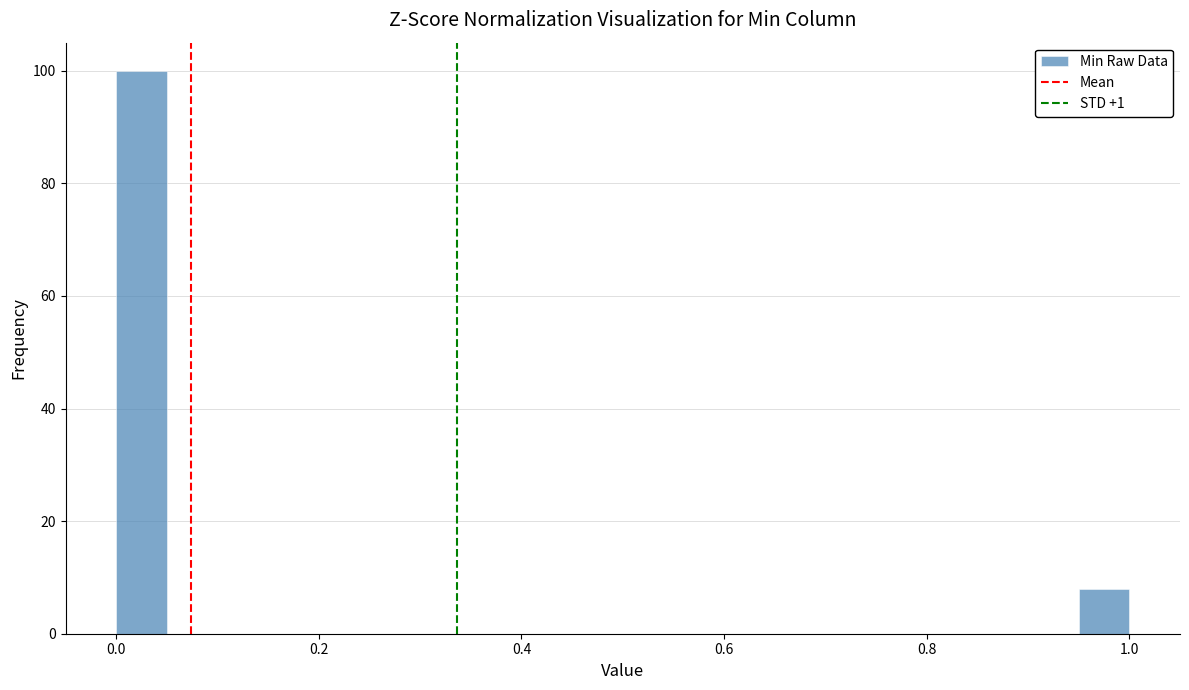

Read against the x-axis, roughly where is the centre of the tallest bar?

0.02